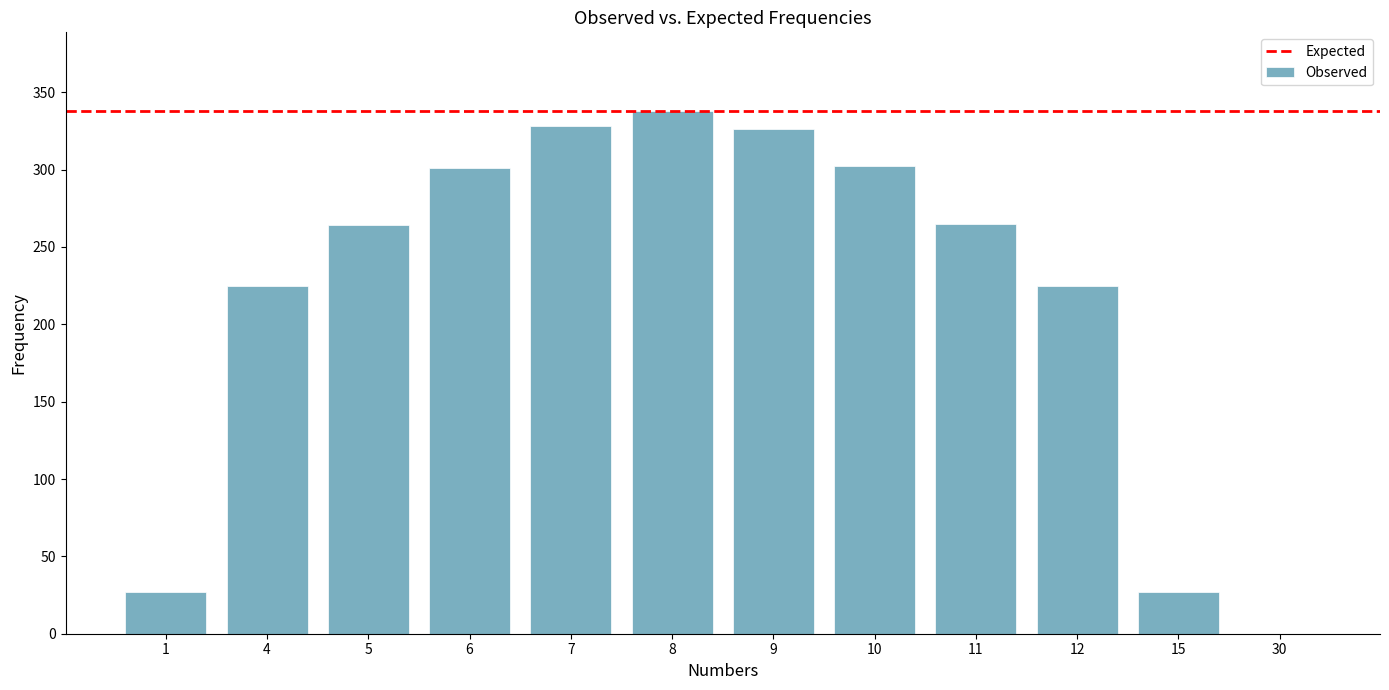

What is the greatest value displayed?

338